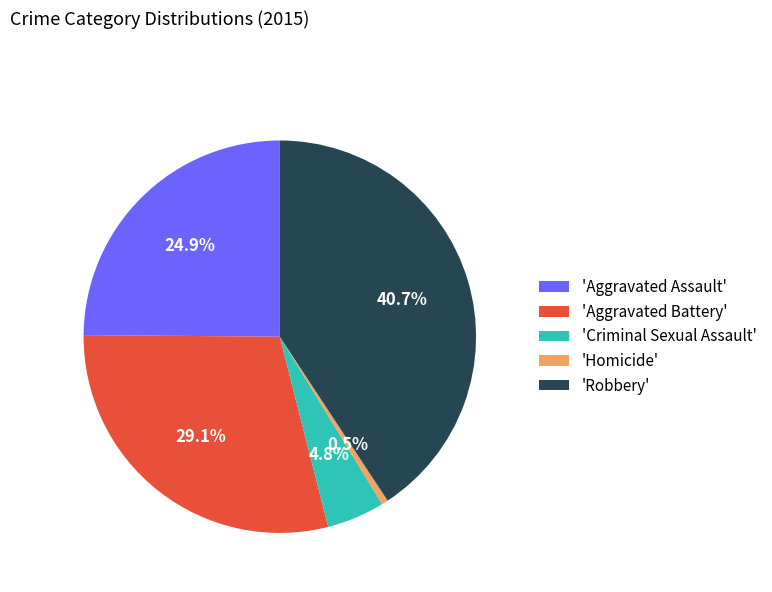

Which slice is the largest?

'Robbery'